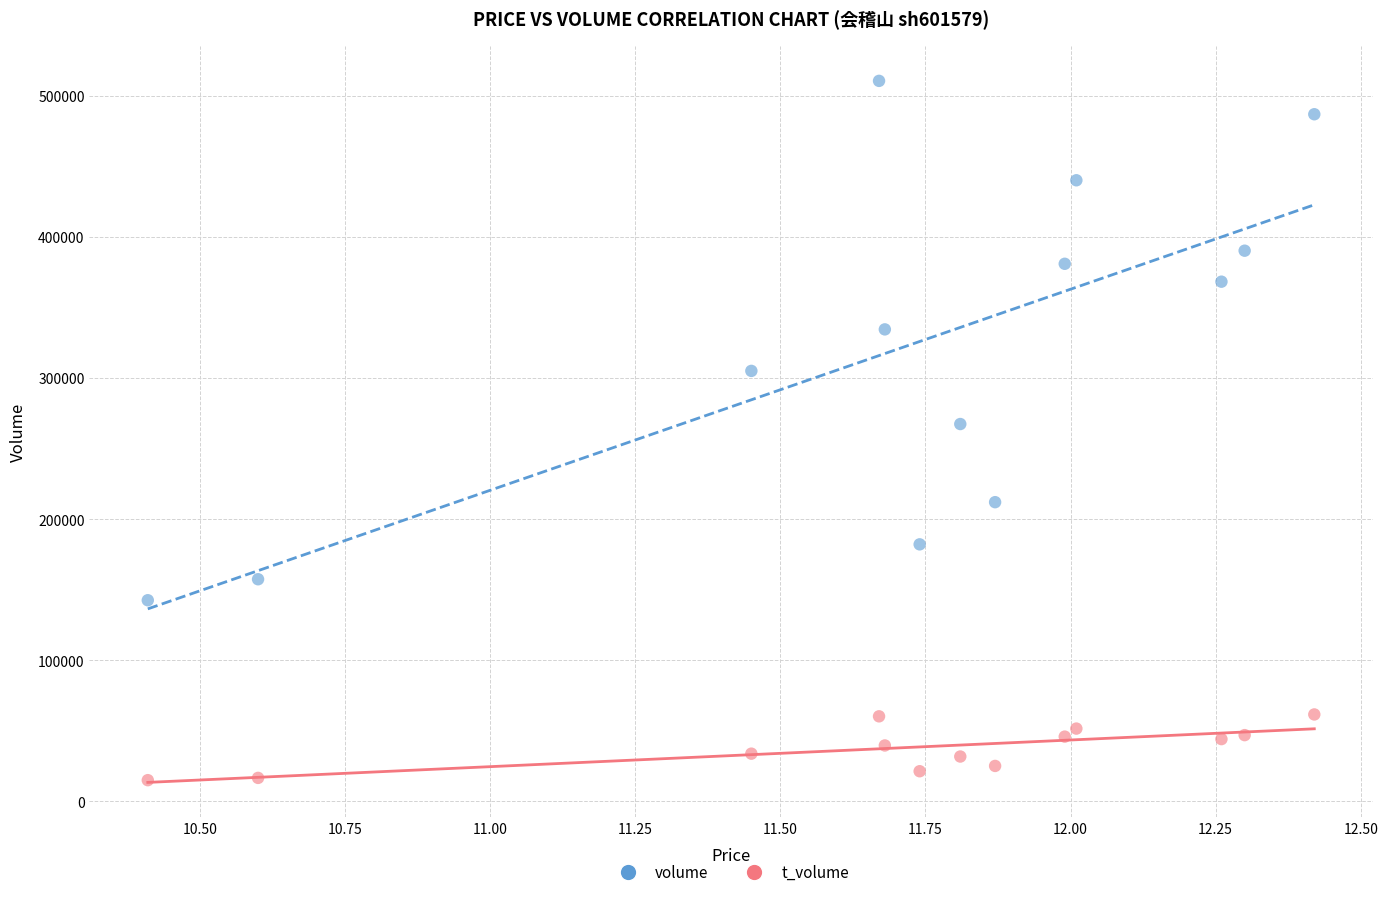

Which series contains the lowest Y value?

t_volume